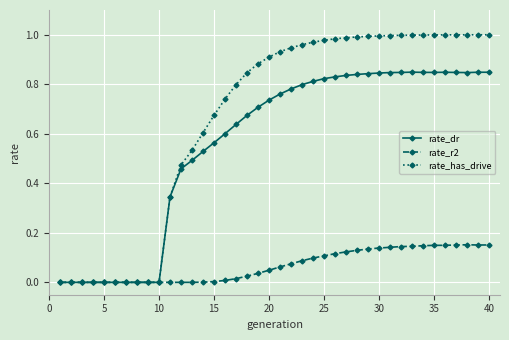

Rank the series by their average value, from lowest to highest.

rate_r2, rate_dr, rate_has_drive